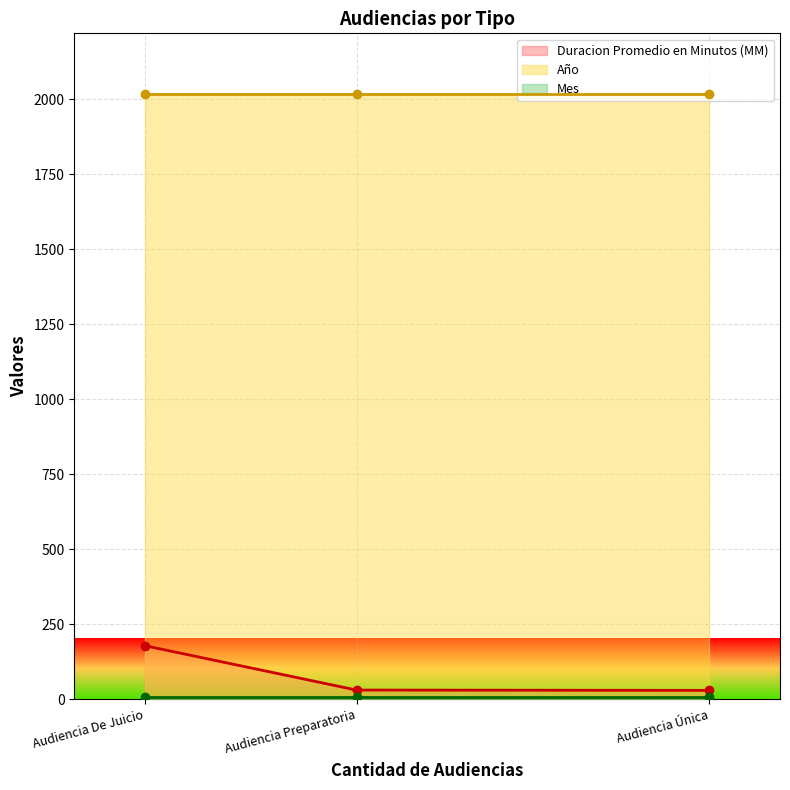

What is the sum of all Año values?

6054